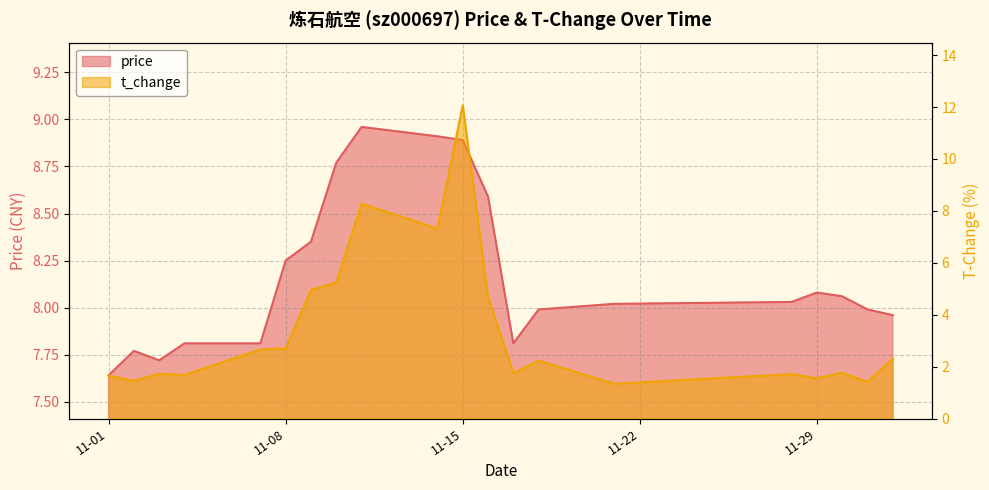

What is the label of the 6th point from the right?

2022-11-21